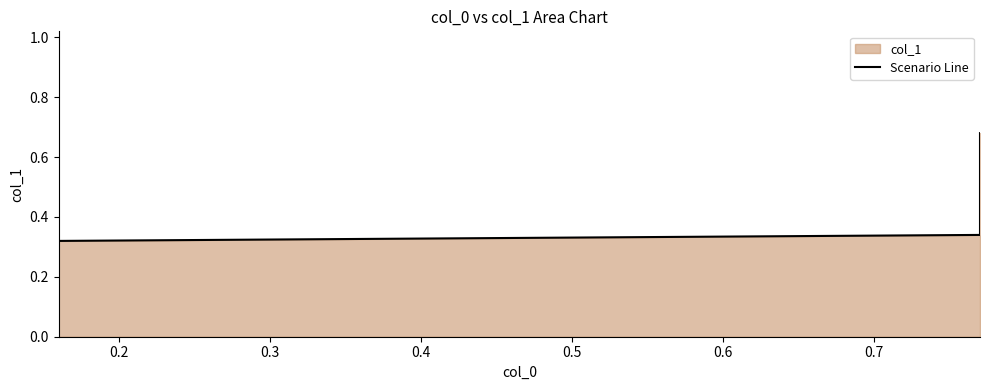

At which label is the value closest to 0?

0.2